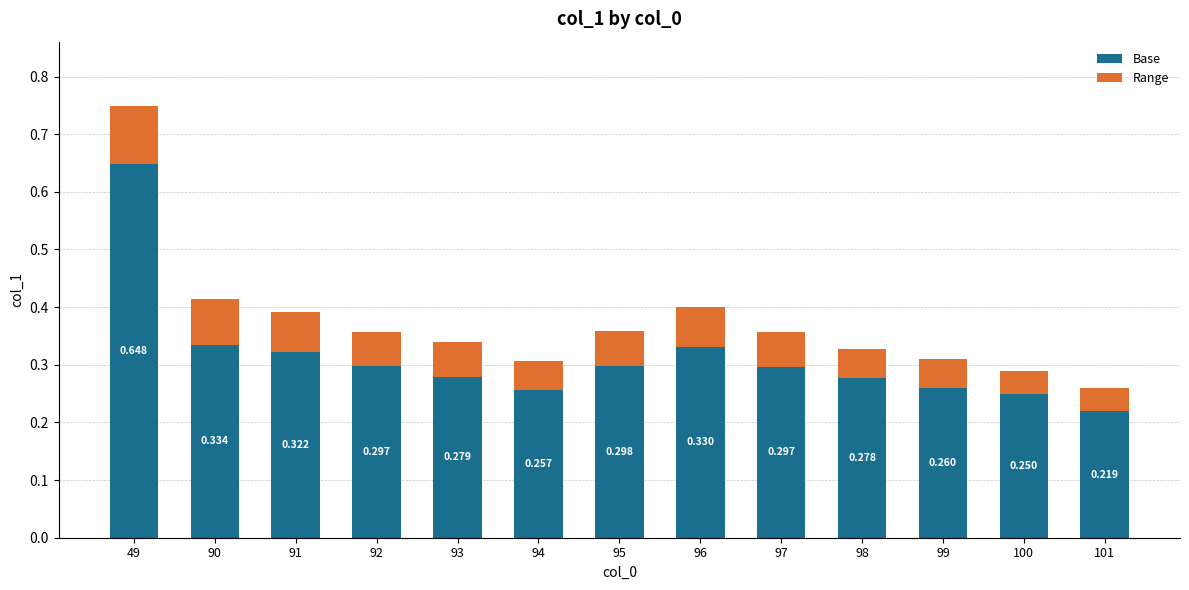

Where is Range nearest to the value 0?

100